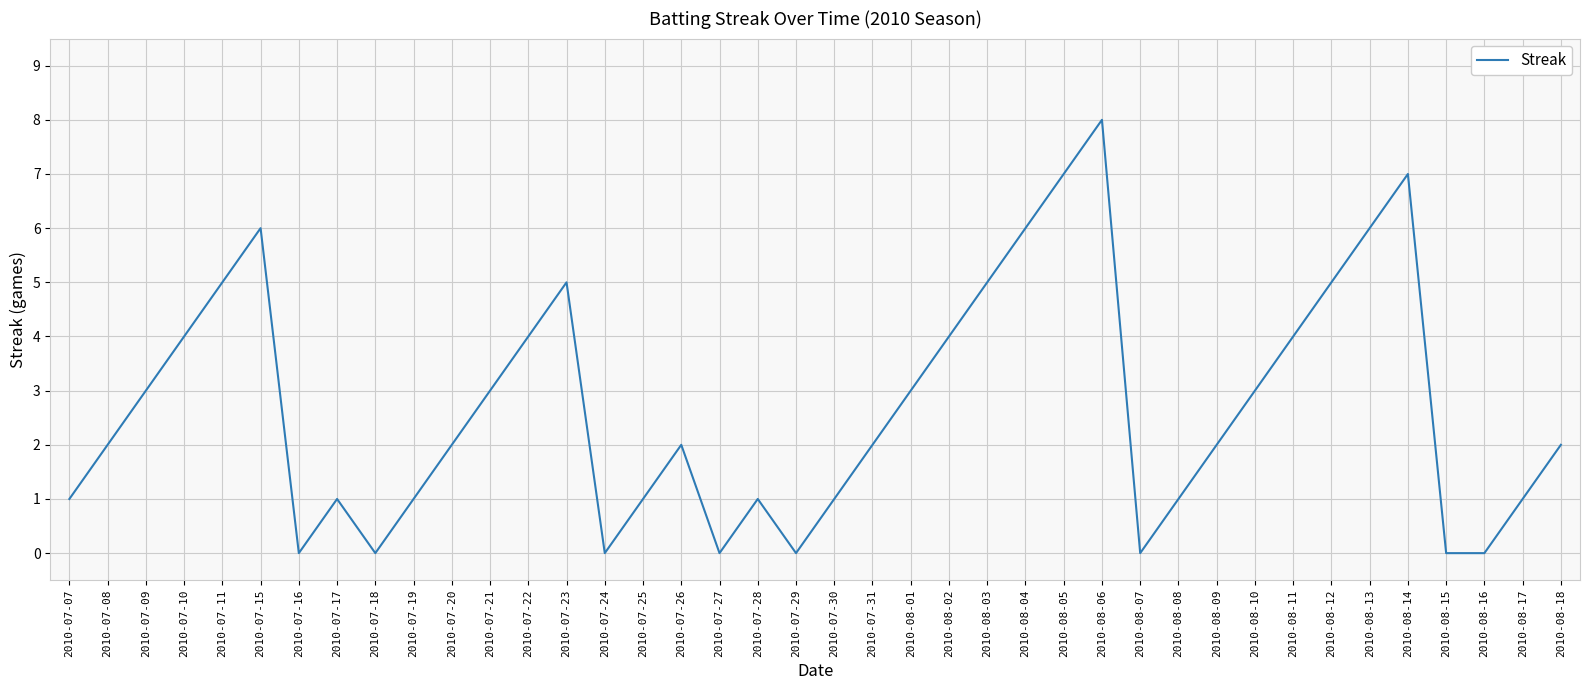

True or false: the data shows 3 at 2010-08-01.

True